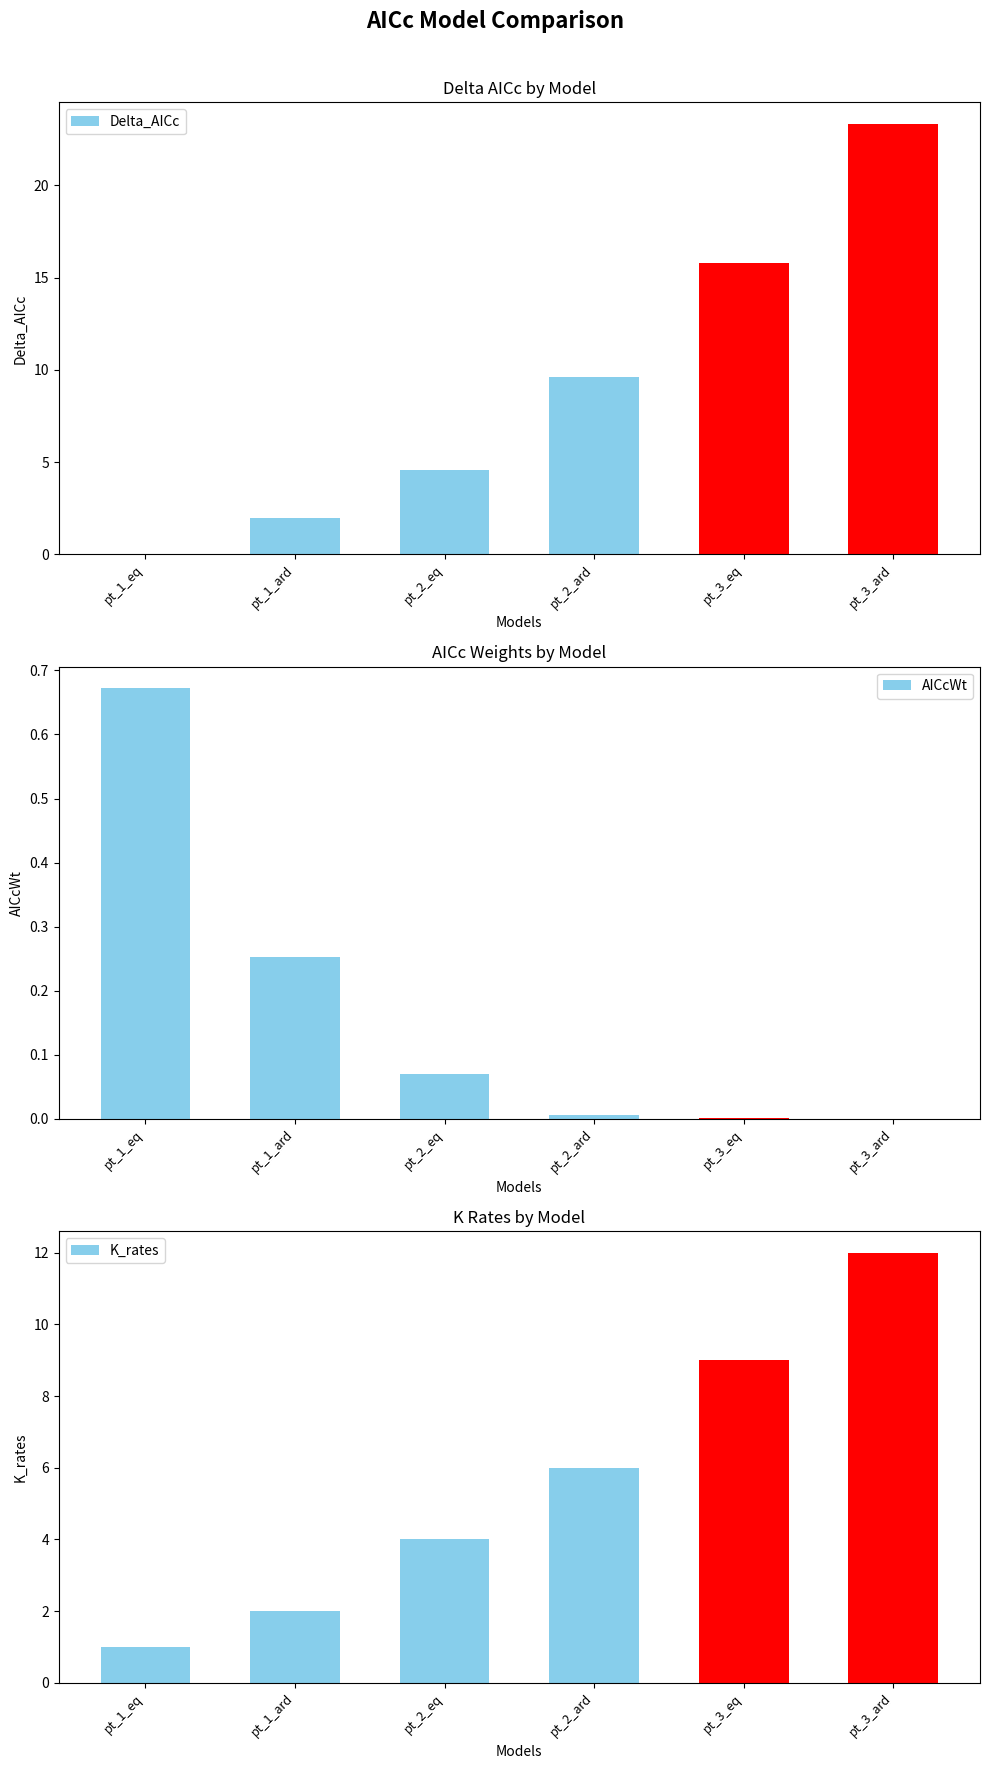

How many bars are there in each group?

3